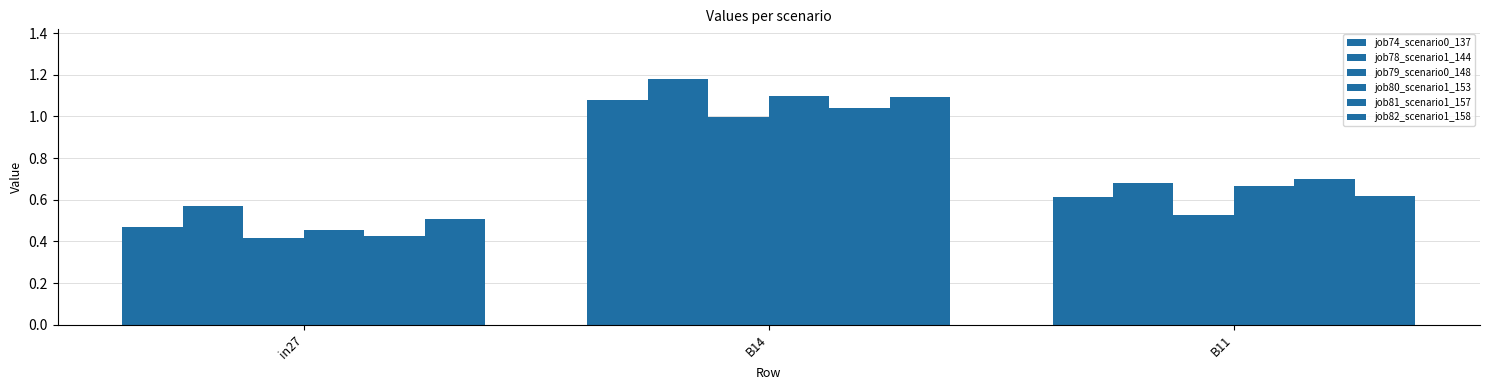

Count the number of categories in the chart.

3